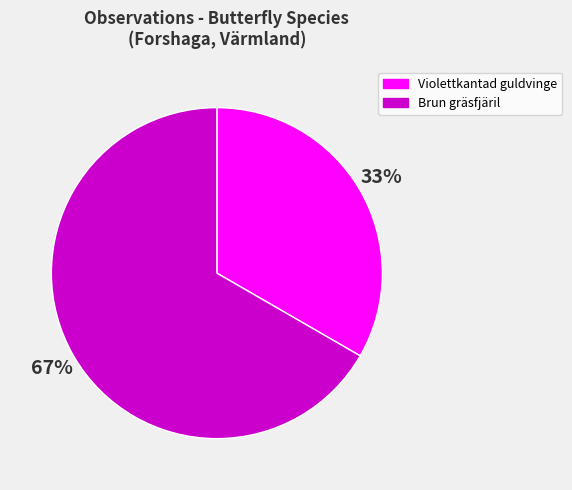

What is the ratio of the value at Brun gräsfjäril to the value at Violettkantad guldvinge?

2.0